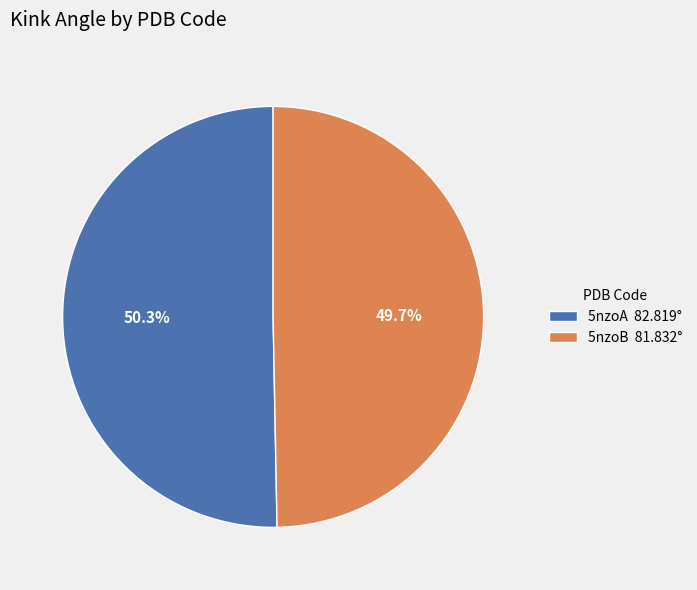

Which category accounts for the majority?

5nzoA